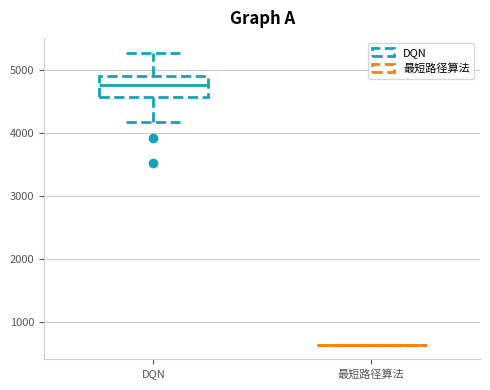

Which box is the tallest, from its lower edge to its upper edge?

DQN